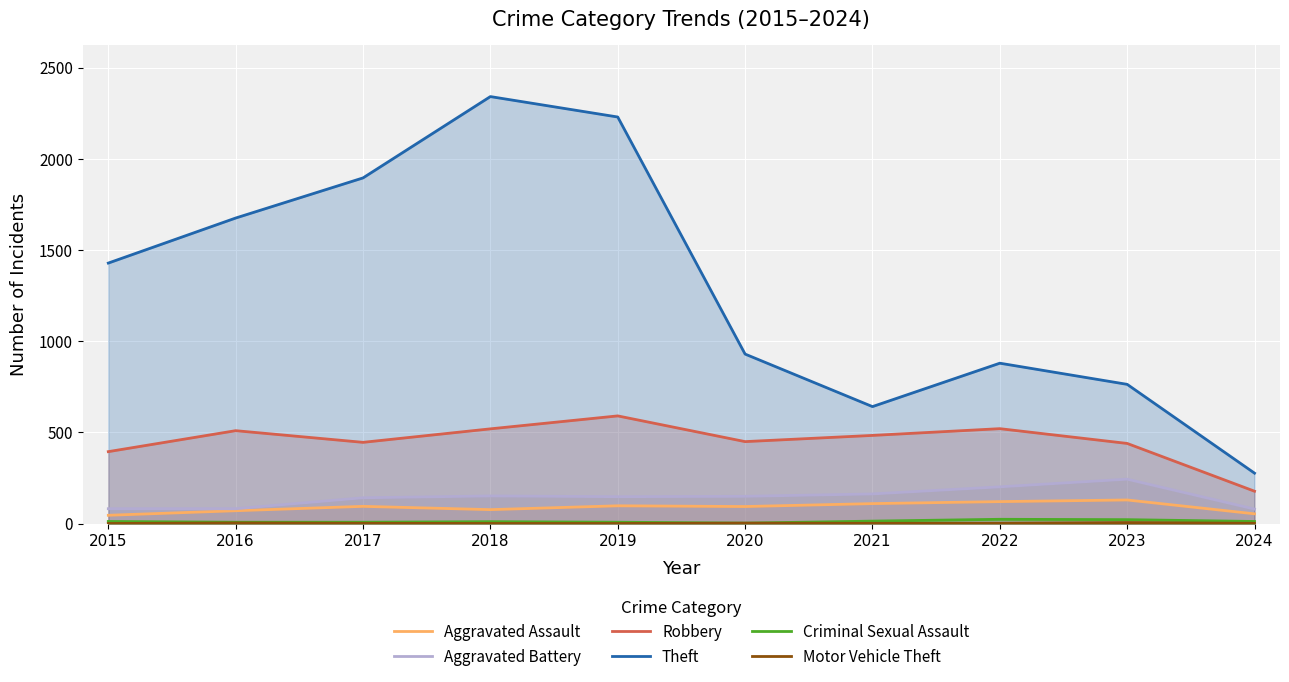

What are all the series names shown in the legend?

Aggravated Assault, Aggravated Battery, Robbery, Theft, Criminal Sexual Assault, Motor Vehicle Theft